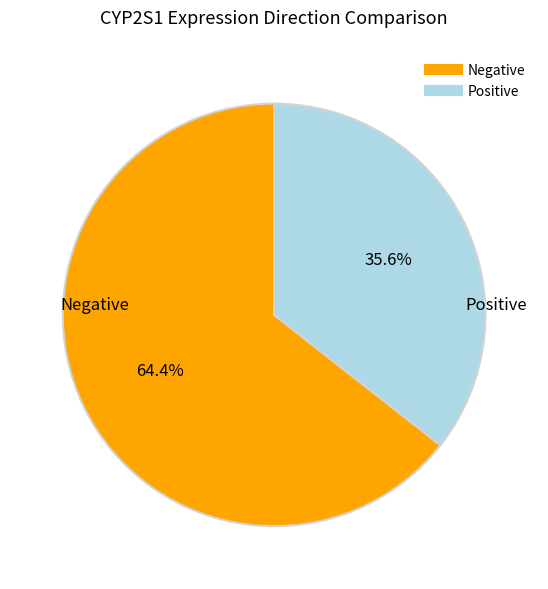

Is there any slice that represents more than half of the pie?

Yes